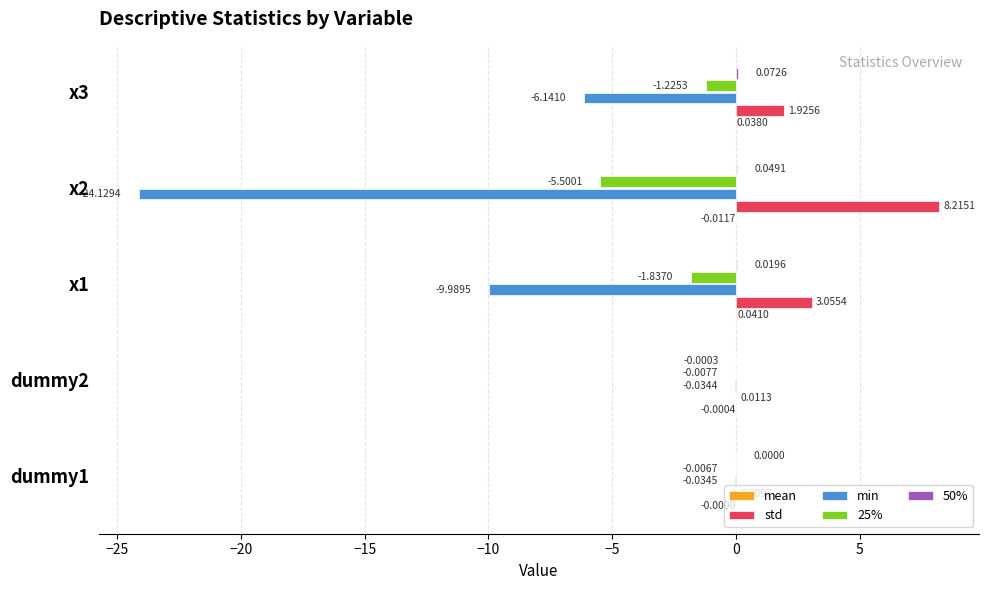

What is the sum of all std values?

13.2